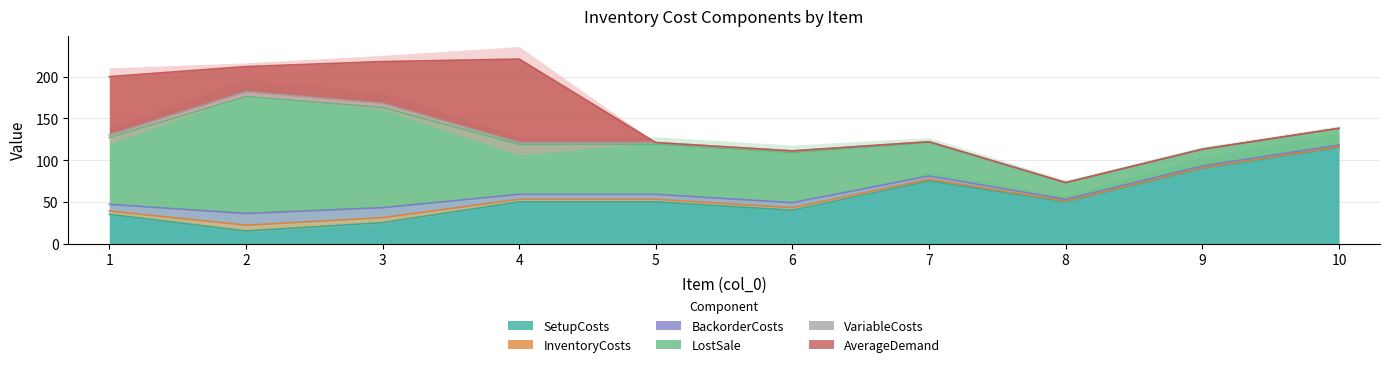

What is the total value across all series at 3?

218